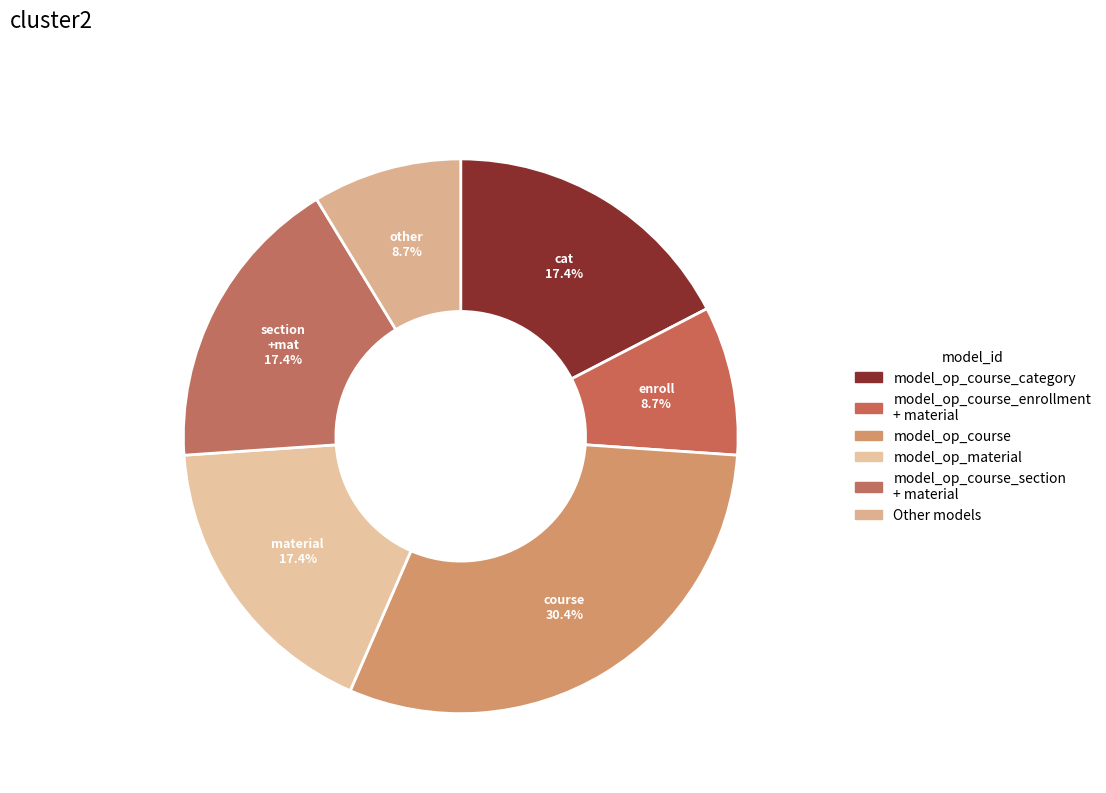

Count the number of slices in the pie.

6